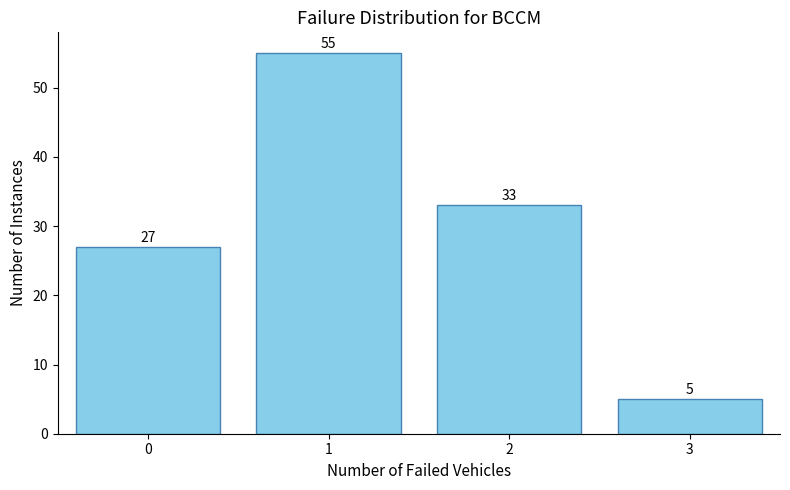

Reading left to right, what are all the values shown in this chart?

0=27	1=55	2=33	3=5